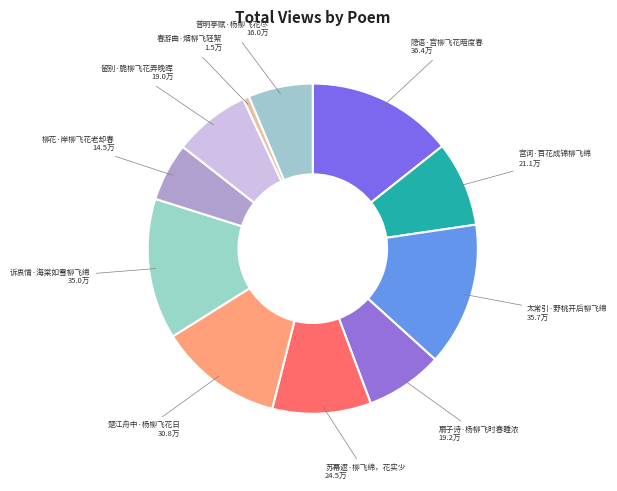

What is the largest slice in the pie chart?

隐语·宫柳飞花暗度春